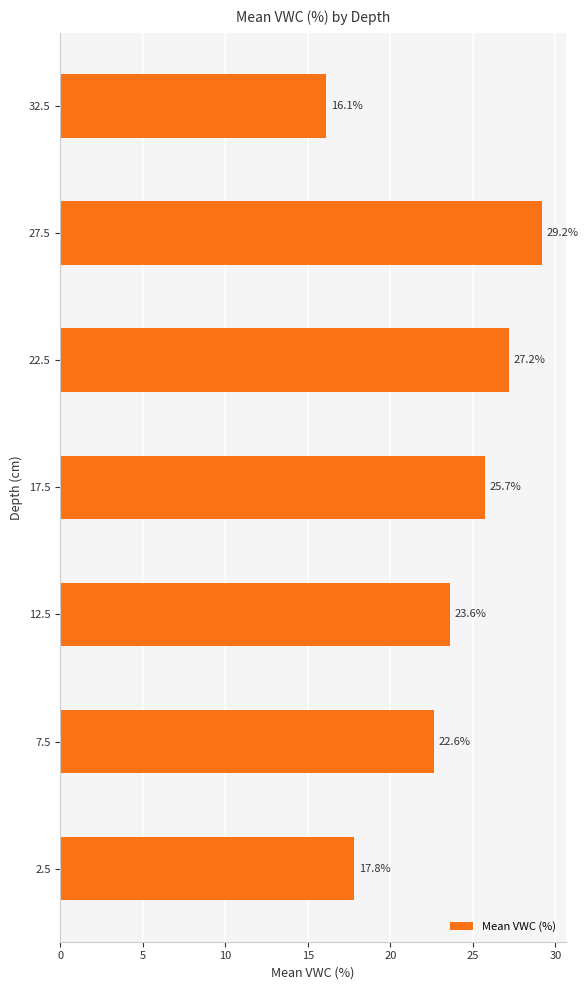

How many data points does each series have?

7